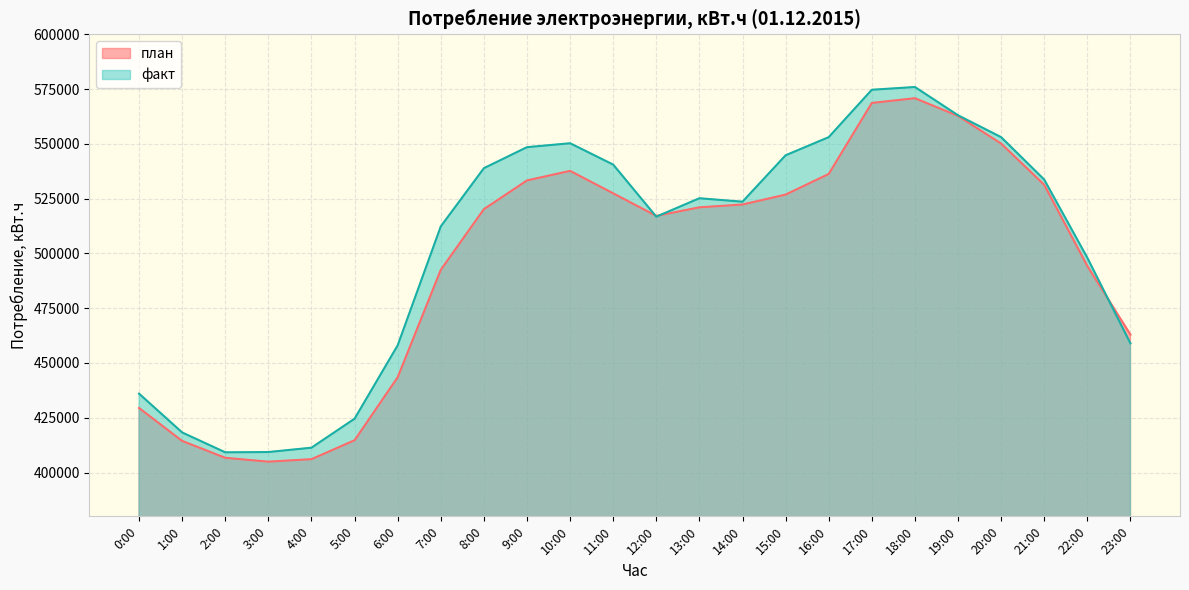

What is the value of the факт point at the 14th from the left?

525174